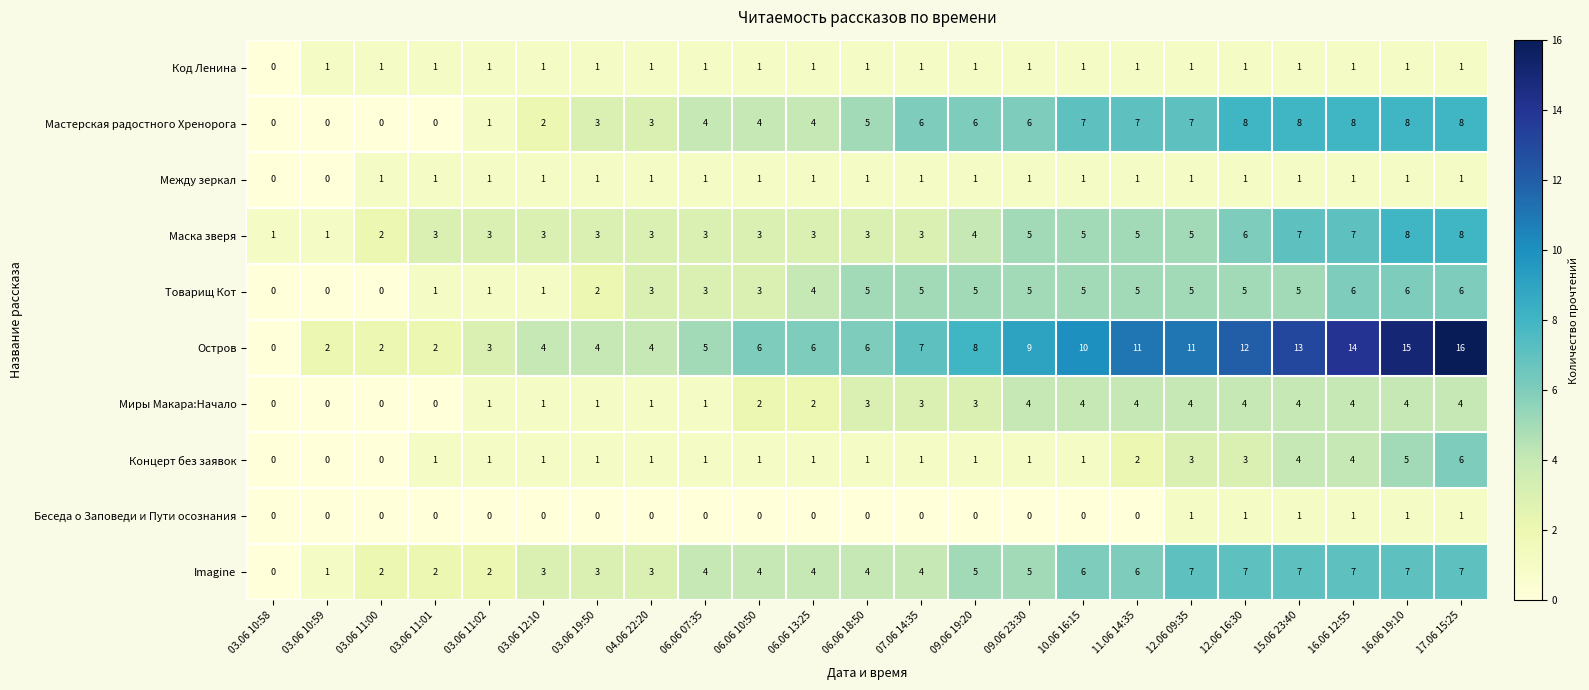

The value of Беседа о Заповеди и Пути осознания at 06.06 18:50 is 1. True or false?

False